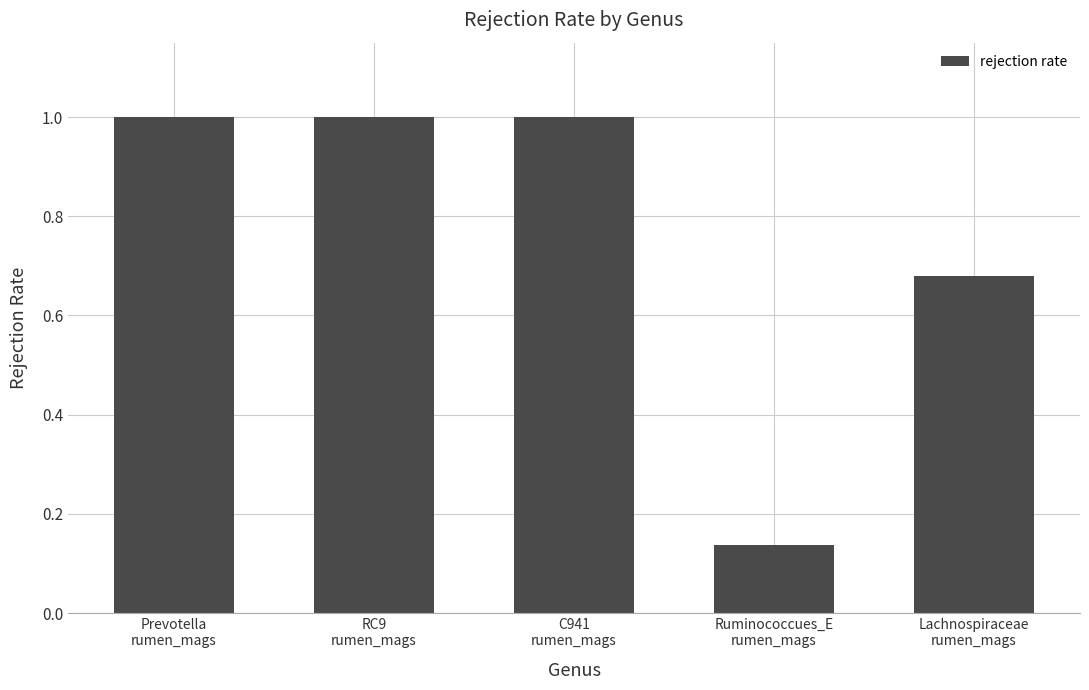

What is the sum of all values?

3.8